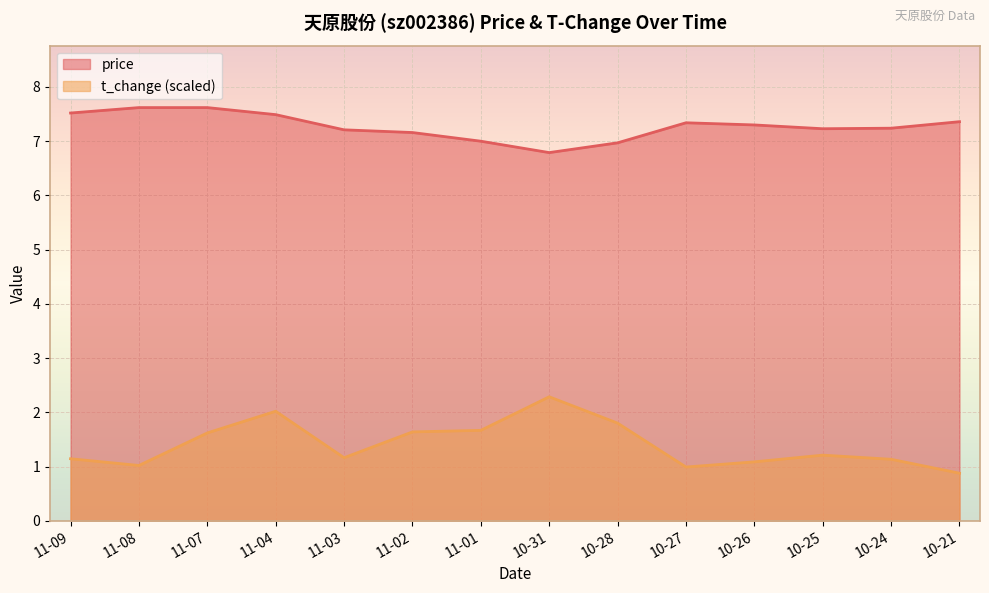

Is the value of price at 11-01 greater than the value of t_change at 11-03?

Yes